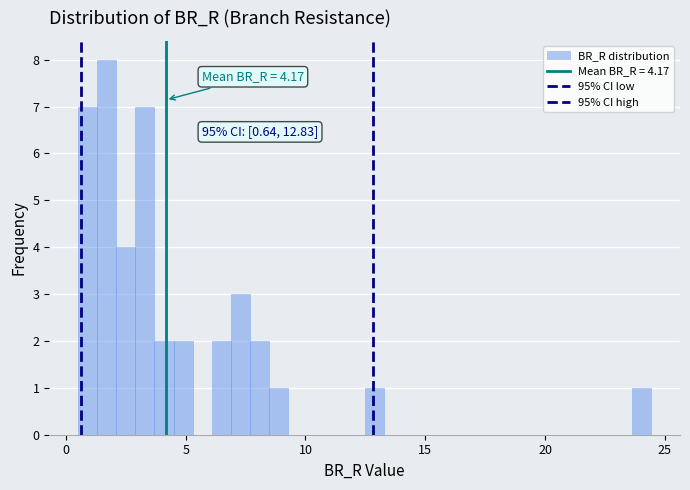

Around what value on the x-axis is the tallest bar? Give the approximate position of its centre, as read against the axis.

1.5